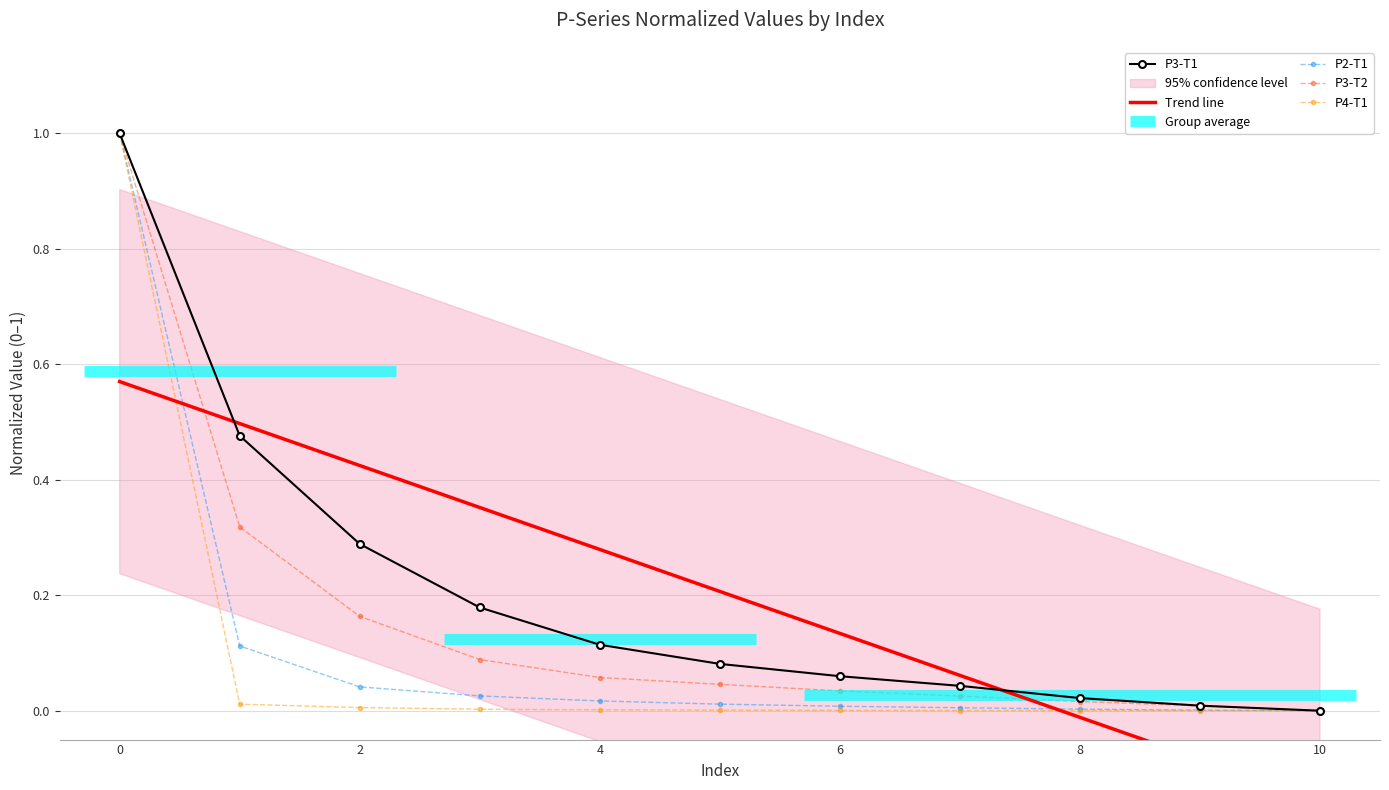

At which label is P3-T2 closest to 0?

10